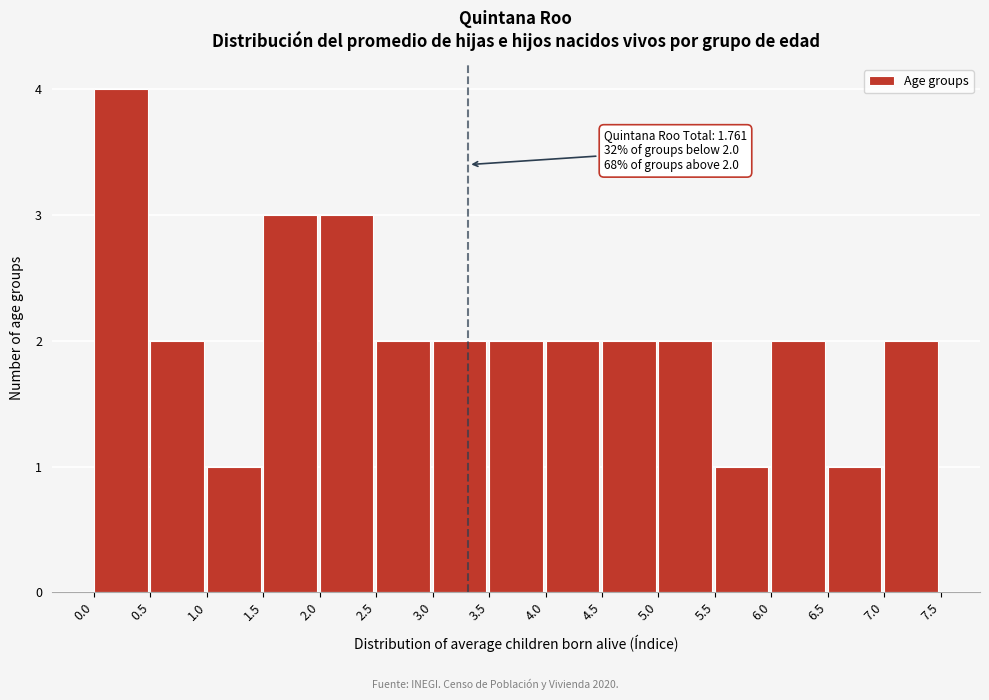

Which range on the x-axis has the tallest bar?

0.0 to 0.5